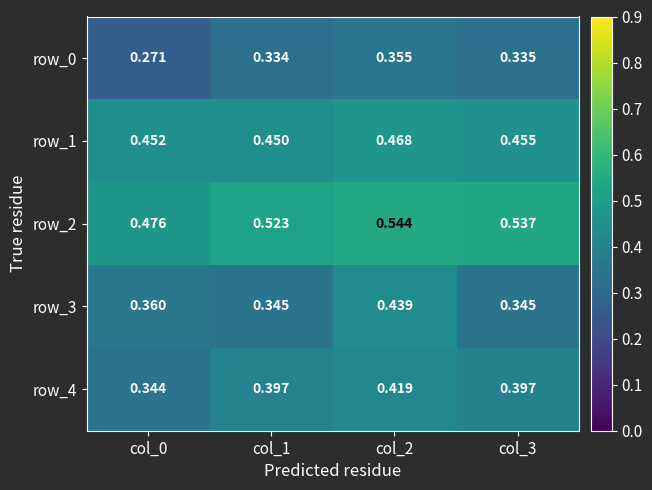

How many distinct data groups are displayed?

5